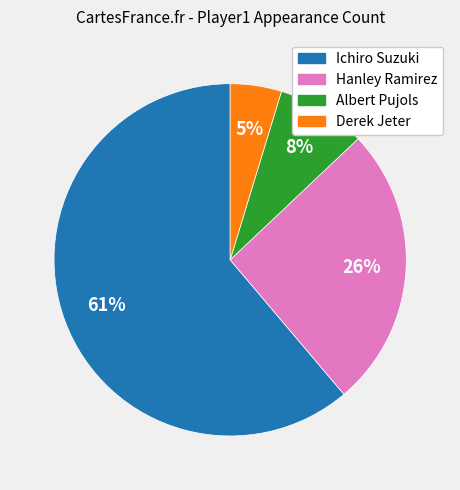

Which slice represents more than half of the pie?

Ichiro Suzuki